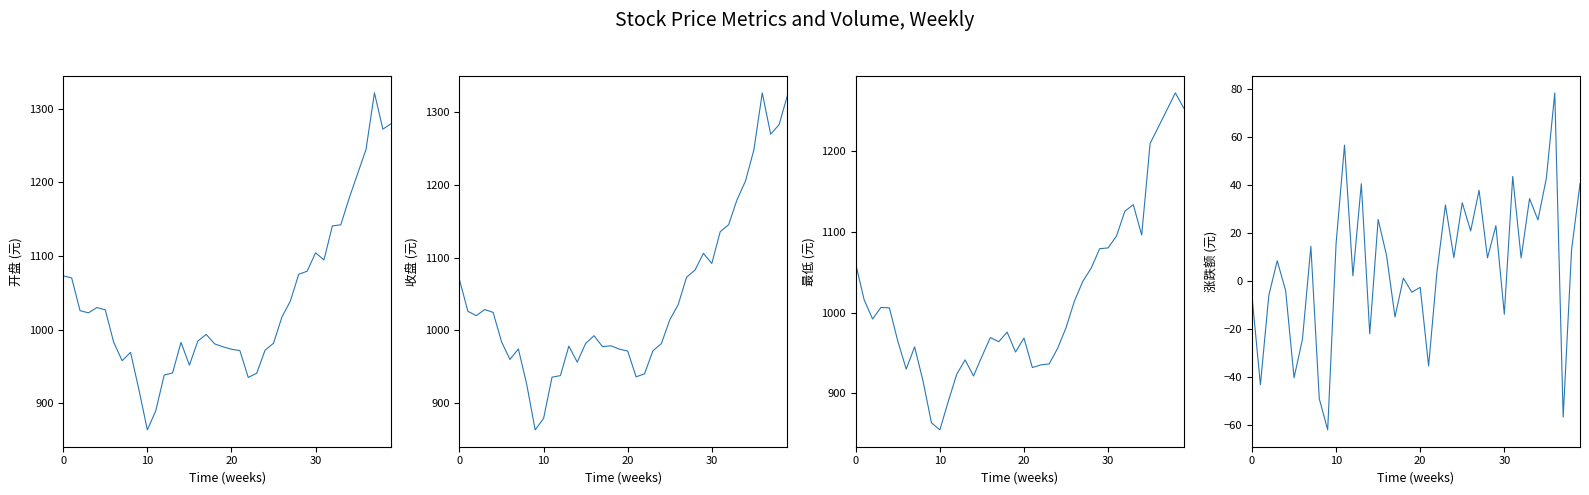

At 9, list the series in order from largest to smallest.

开盘, 收盘, 最低, 涨跌额